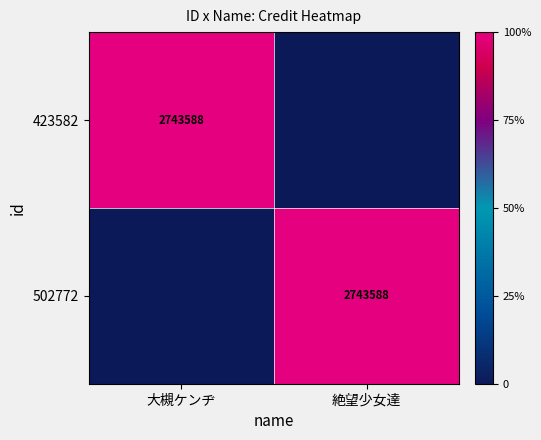

Which has a higher value, 大槻ケンヂ or 絶望少女達?

大槻ケンヂ